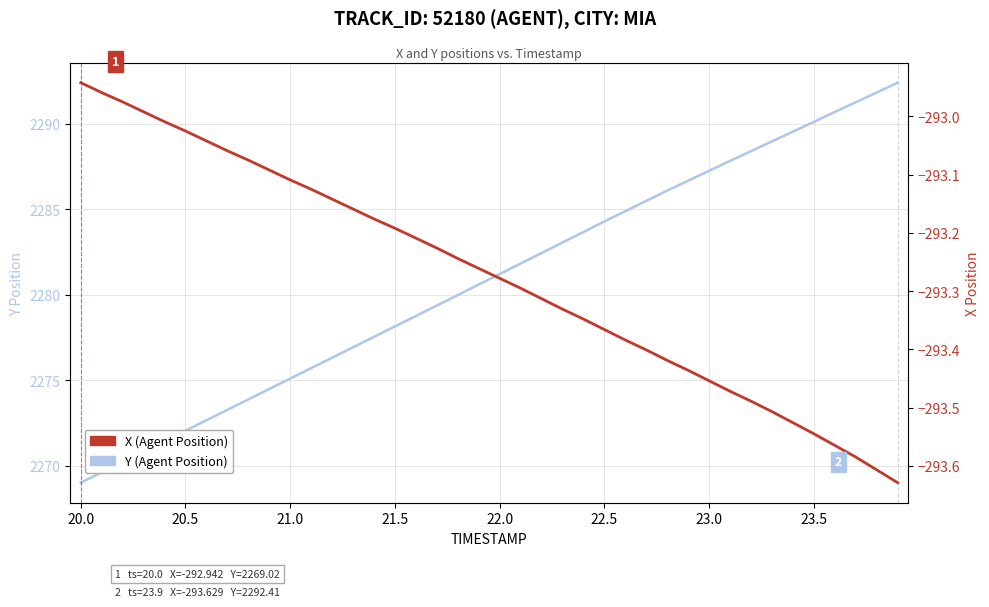

Is the value of X (Agent Position) at 23.5 greater than the value of Y (Agent Position) at 14?

No